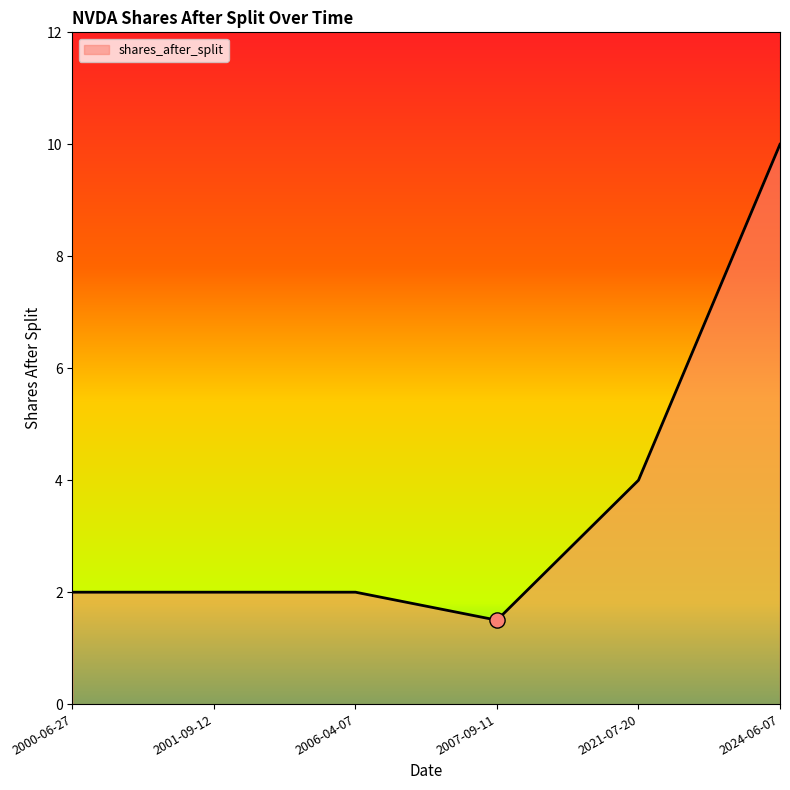

What is the change in value from 2000-06-27 to 2007-09-11?

-0.5